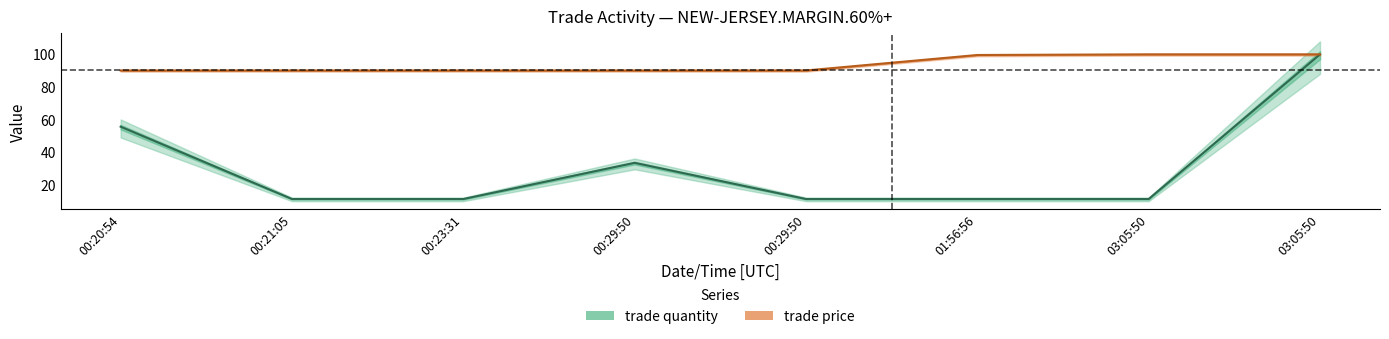

True or false: trade price and trade quantity cross at least once.

False